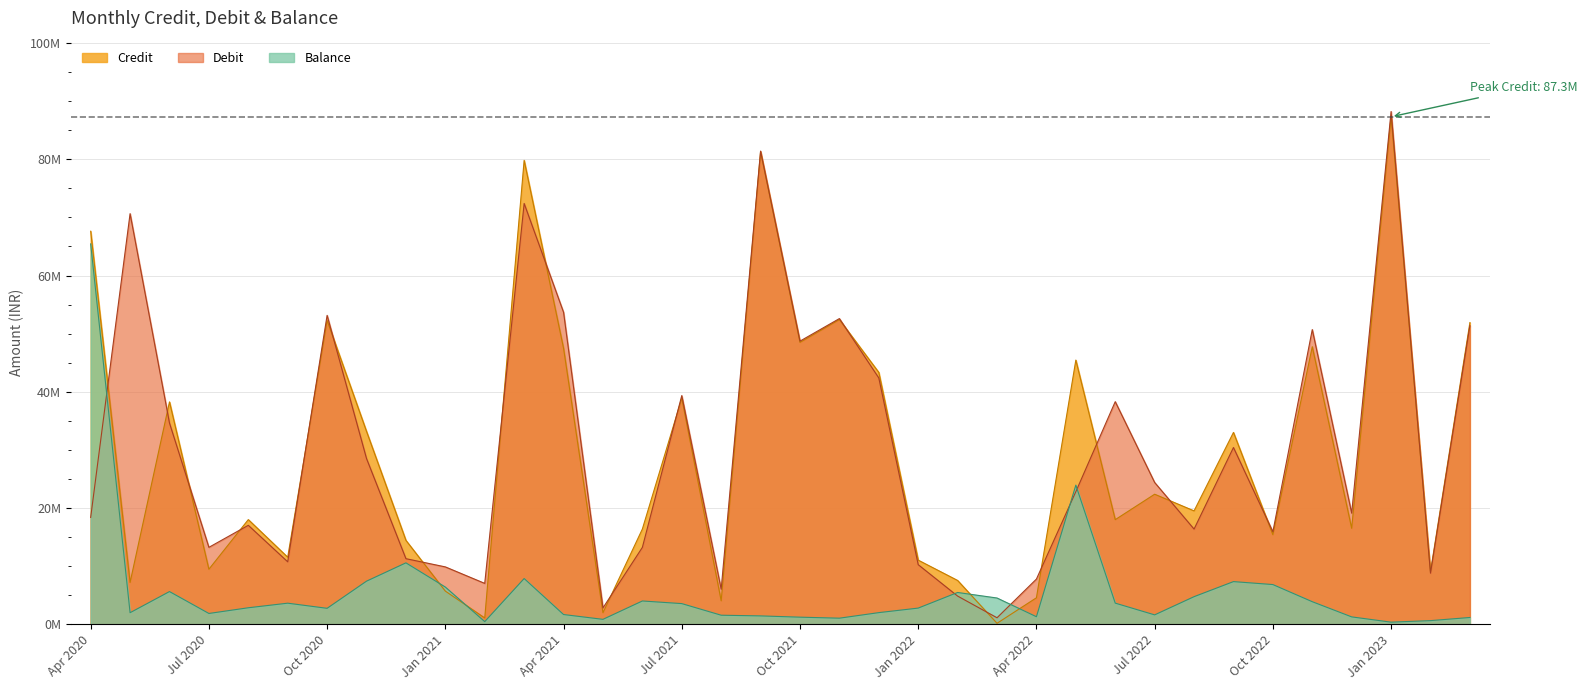

What is the difference between the maximum and minimum values in the Debit series?

87.1